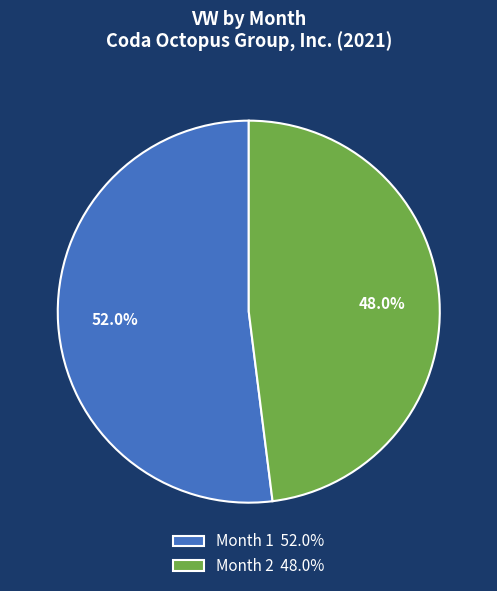

What percentage is NOT represented by Month 1?

48.0%